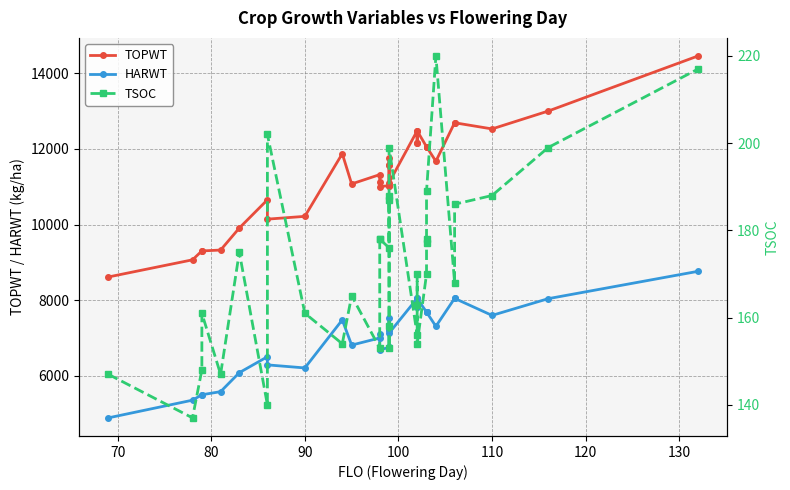

What is the sum of all HARWT values?

239935